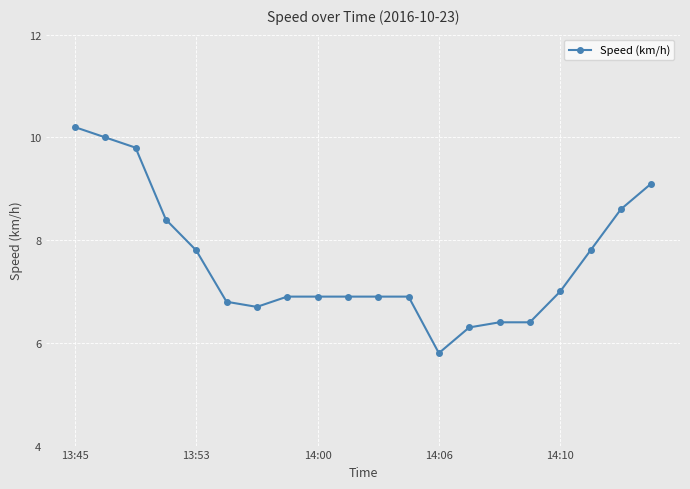

Does the chart have visible grid lines?

Yes